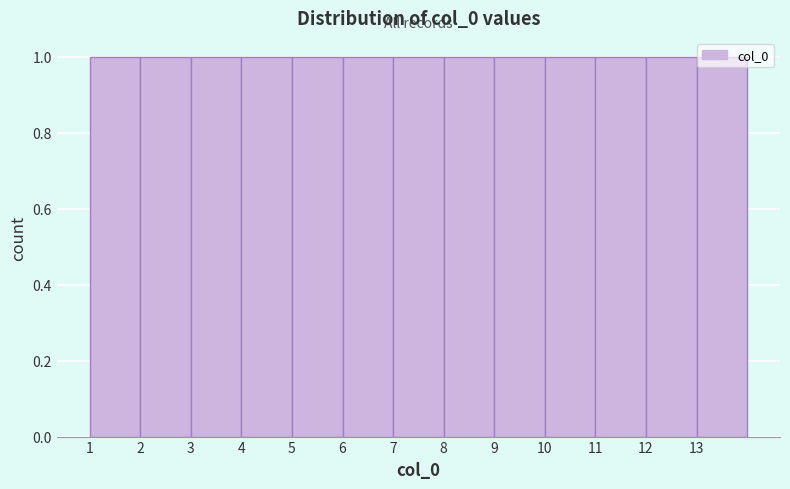

What is the height of the bar covering 7 to 8 on the x-axis? The values are not printed on the chart, so give them approximately, as read against the axis.

1